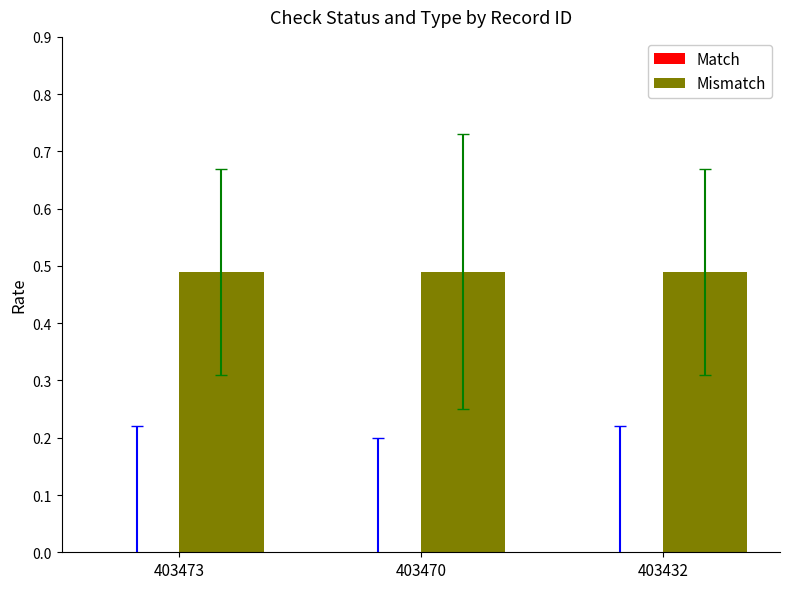

How many bars are there in total?

6